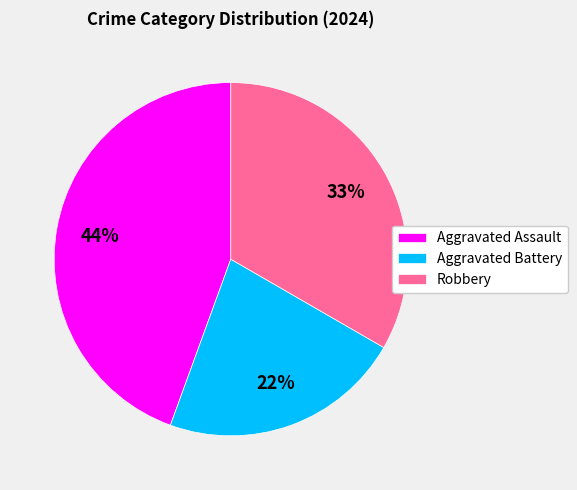

To the nearest percent, what is the difference between the Aggravated Assault and Aggravated Battery slice percentages?

22%